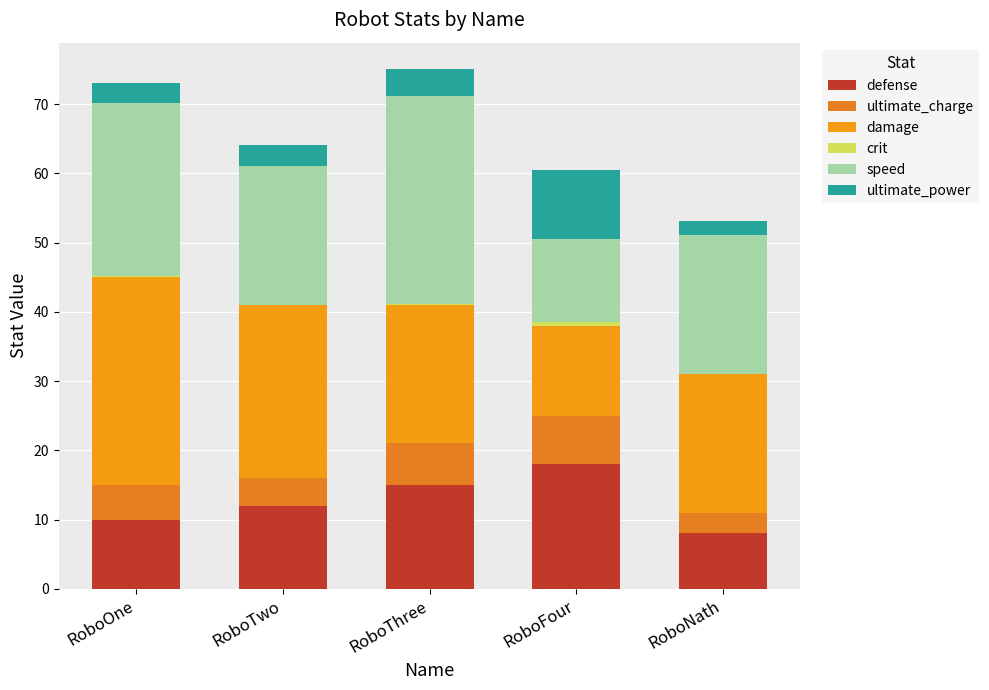

Are the bars horizontal?

No